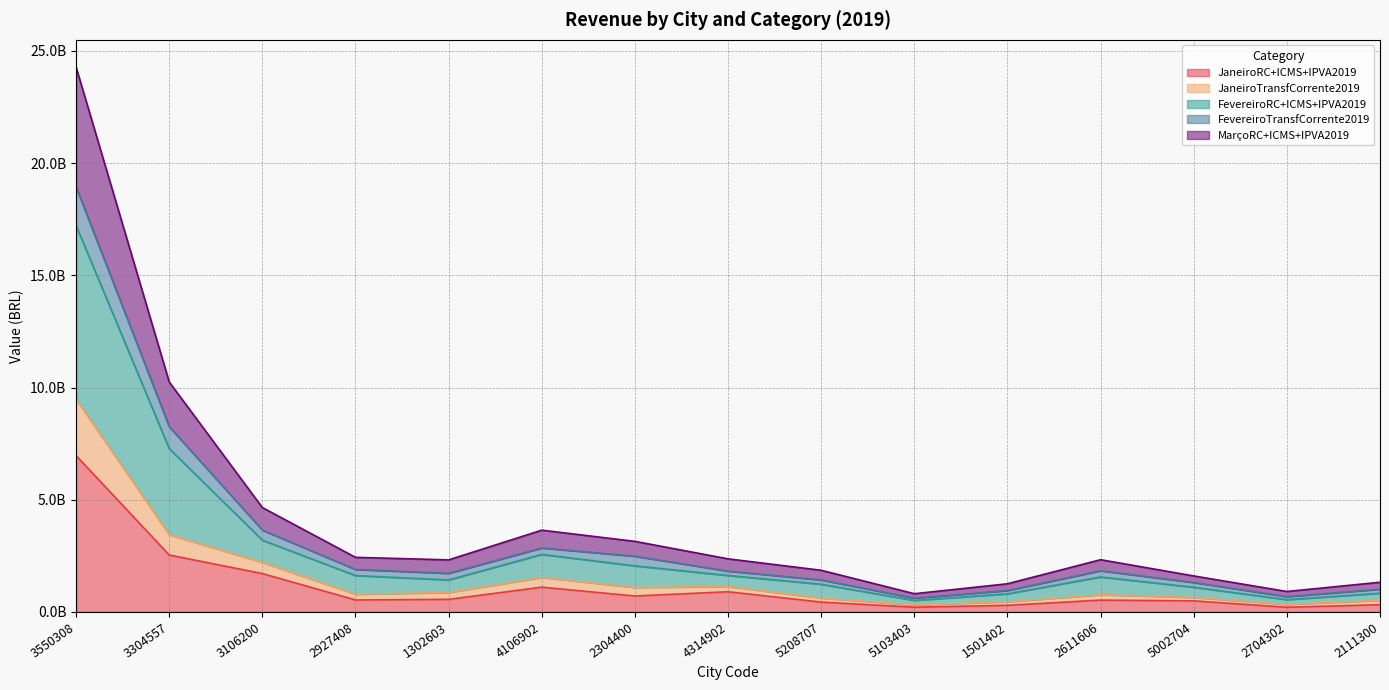

True or false: FevereiroRC+ICMS+IPVA2019 and FevereiroTransfCorrente2019 intersect in this chart.

False